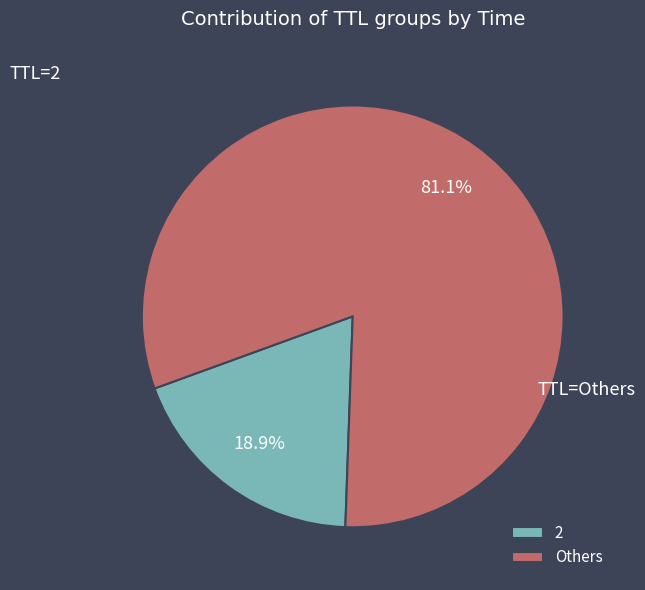

What is the largest slice in the pie chart?

Others